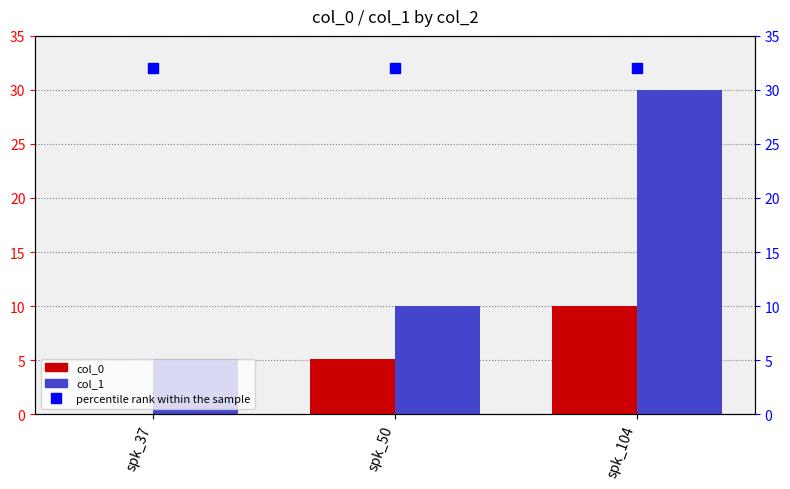

Which has a higher value, spk_37 or spk_50?

spk_50